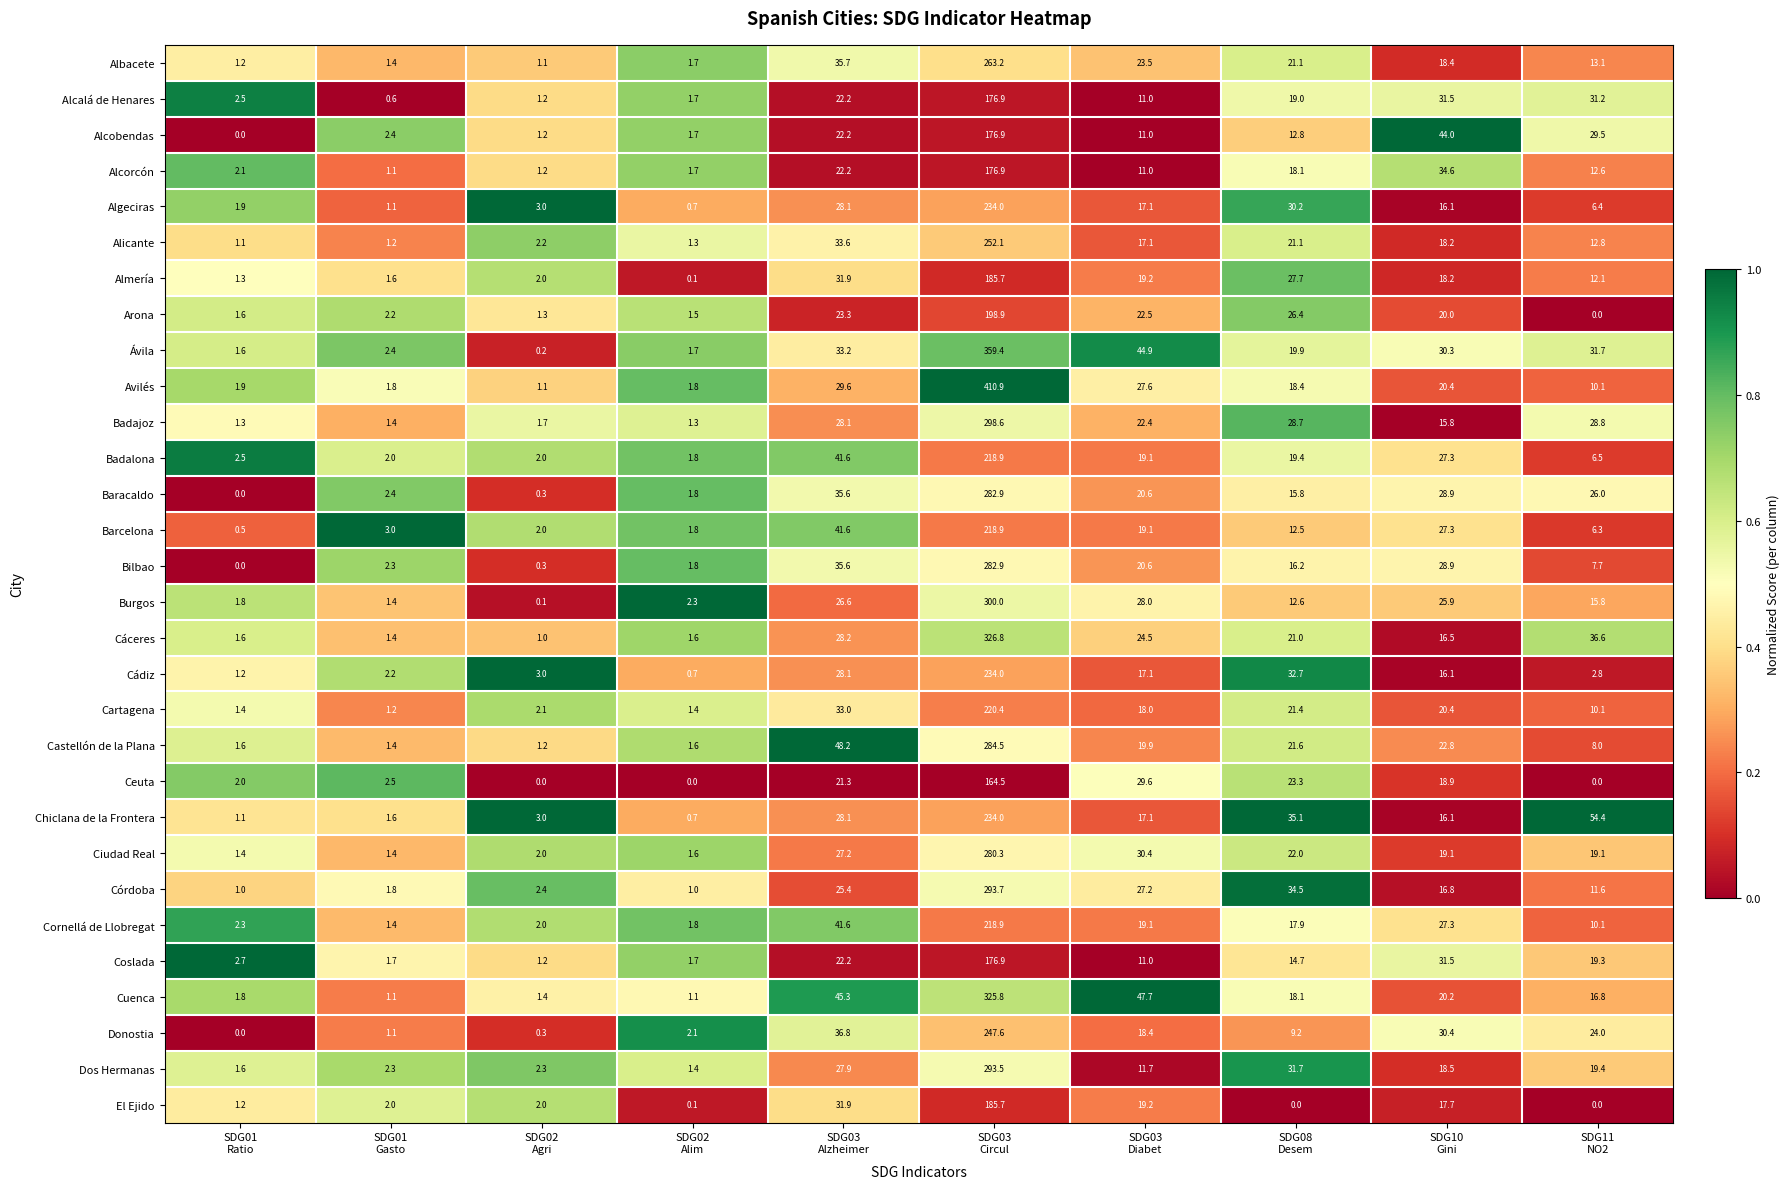

Which series changed the most between SDG03
Diabet and SDG08
Desem?

Cuenca